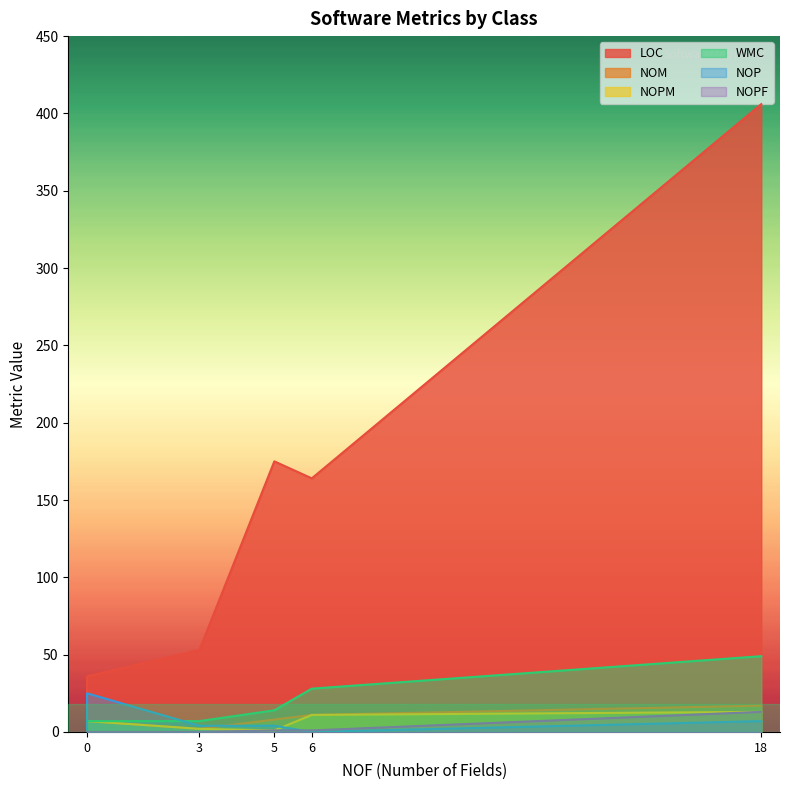

What is the average value of the NOP series?

6